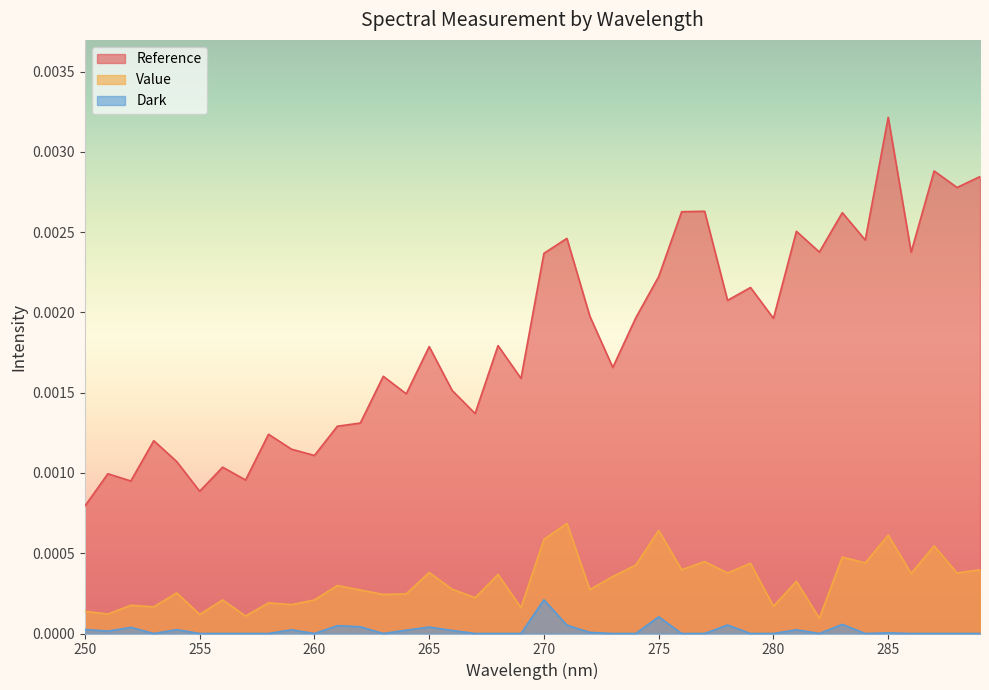

Where is Reference nearest to the value 0?

250